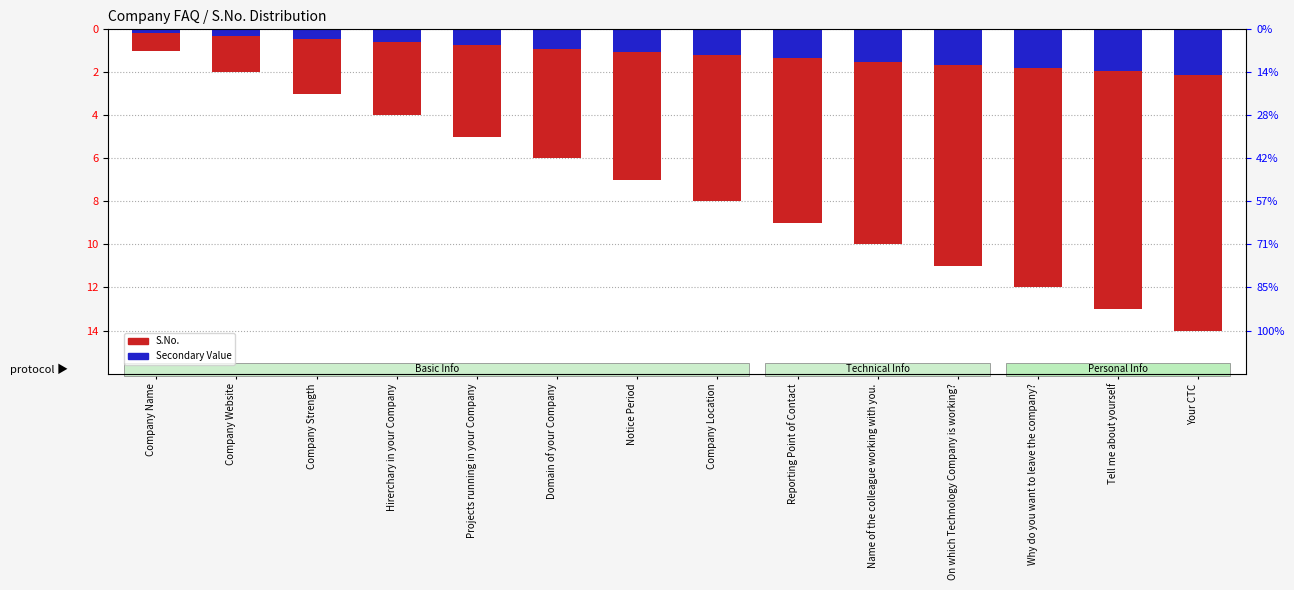

What is the value of the Secondary Value bar at the 10th from the left?

-1.5